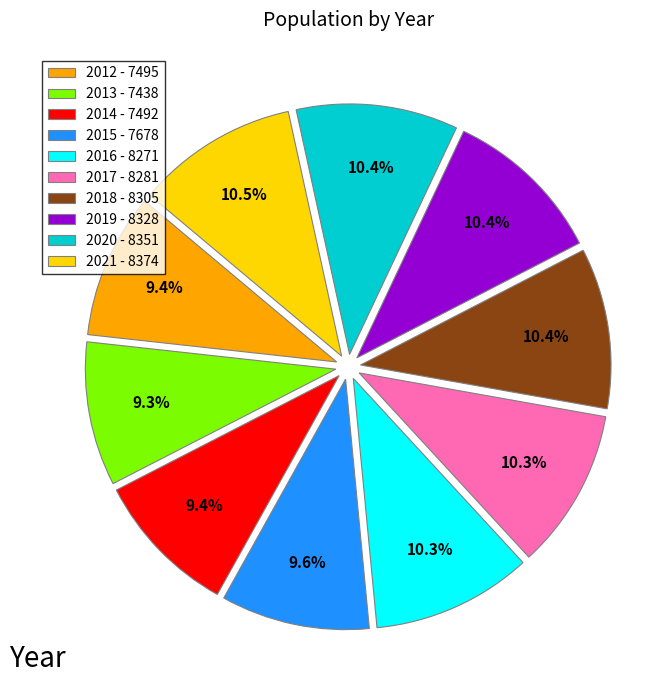

Is the sum of 2018 and 2012 greater than half?

No